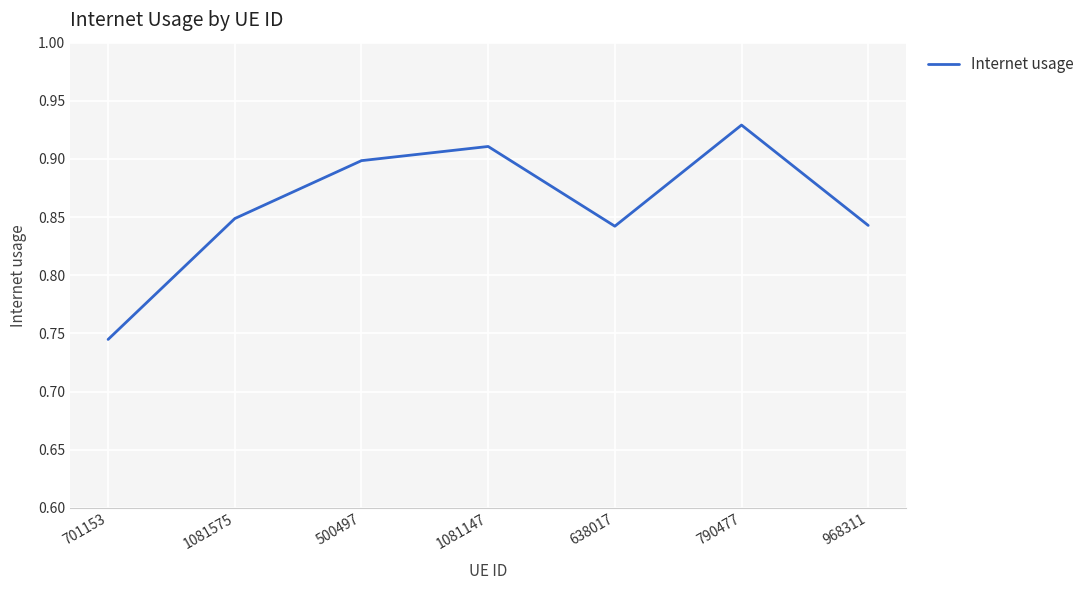

True or false: the data has more than 1 interior local peaks.

True